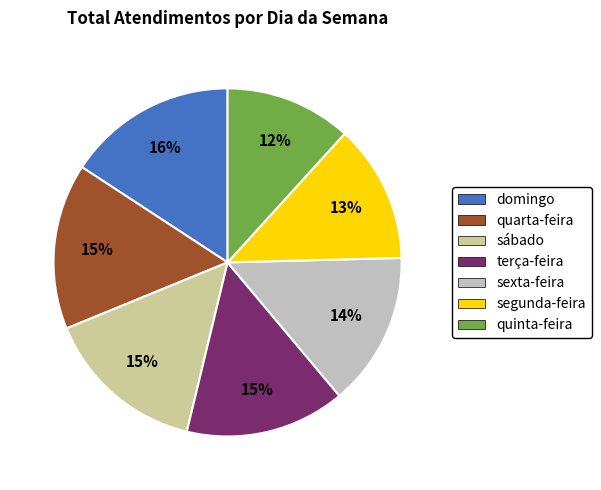

What is the smallest slice in the pie chart?

quinta-feira